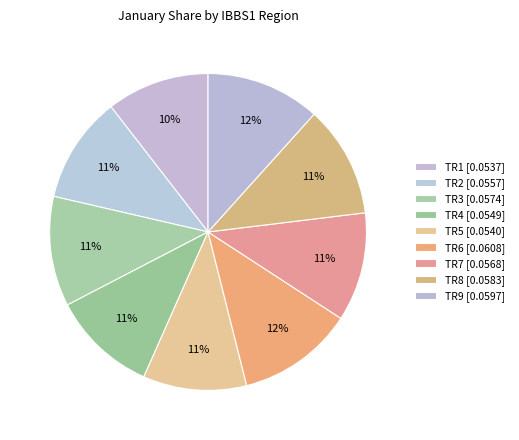

To the nearest percent, what is the difference between the largest and smallest slice percentages?

1%